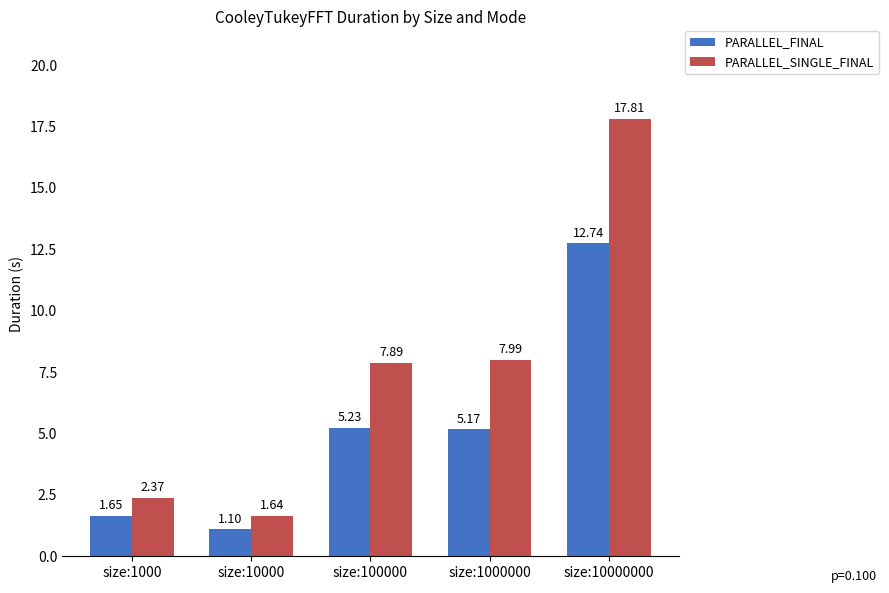

What are all the series names shown in the legend?

PARALLEL_FINAL, PARALLEL_SINGLE_FINAL